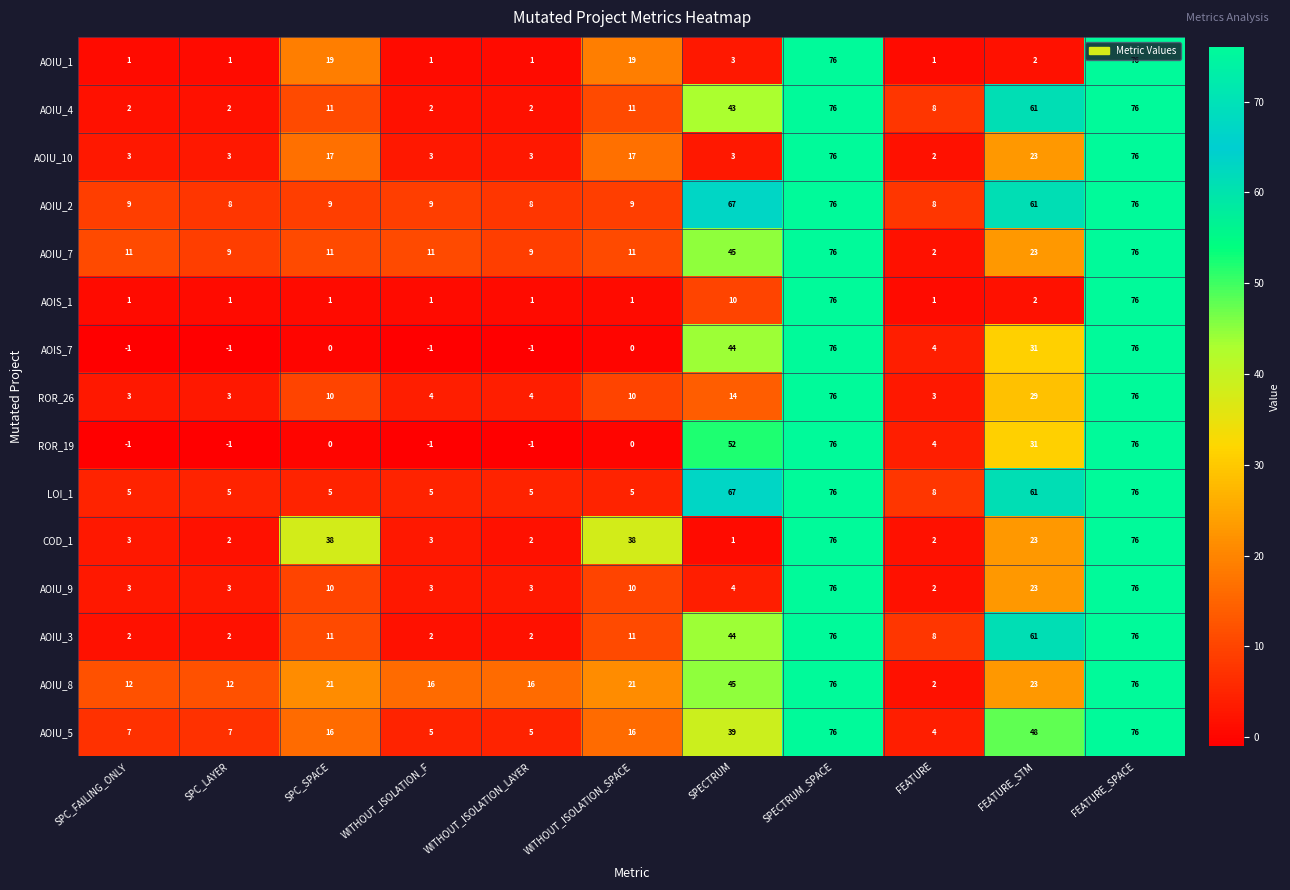

What is the highest value of the AOIU_10 series?

76